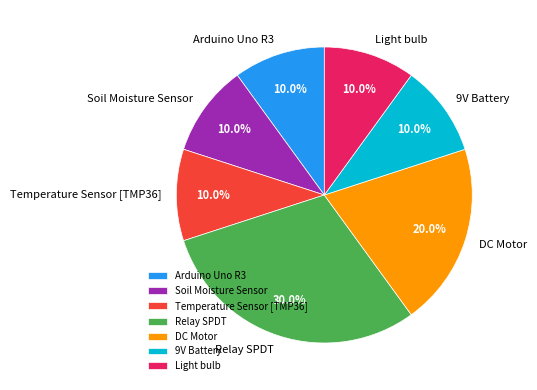

To the nearest percent, what percentage of the pie is Soil Moisture Sensor?

10%